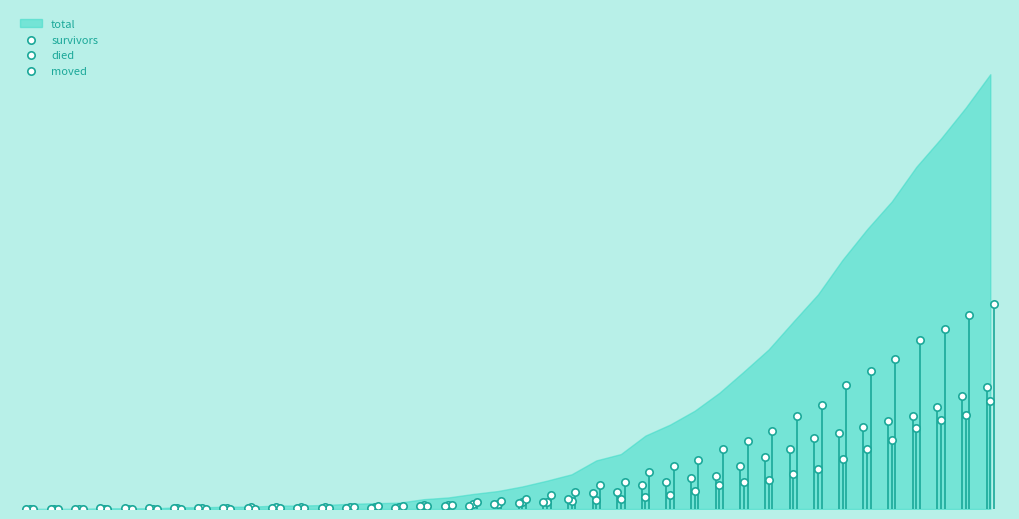

Which series reaches the minimum Y coordinate?

survivors